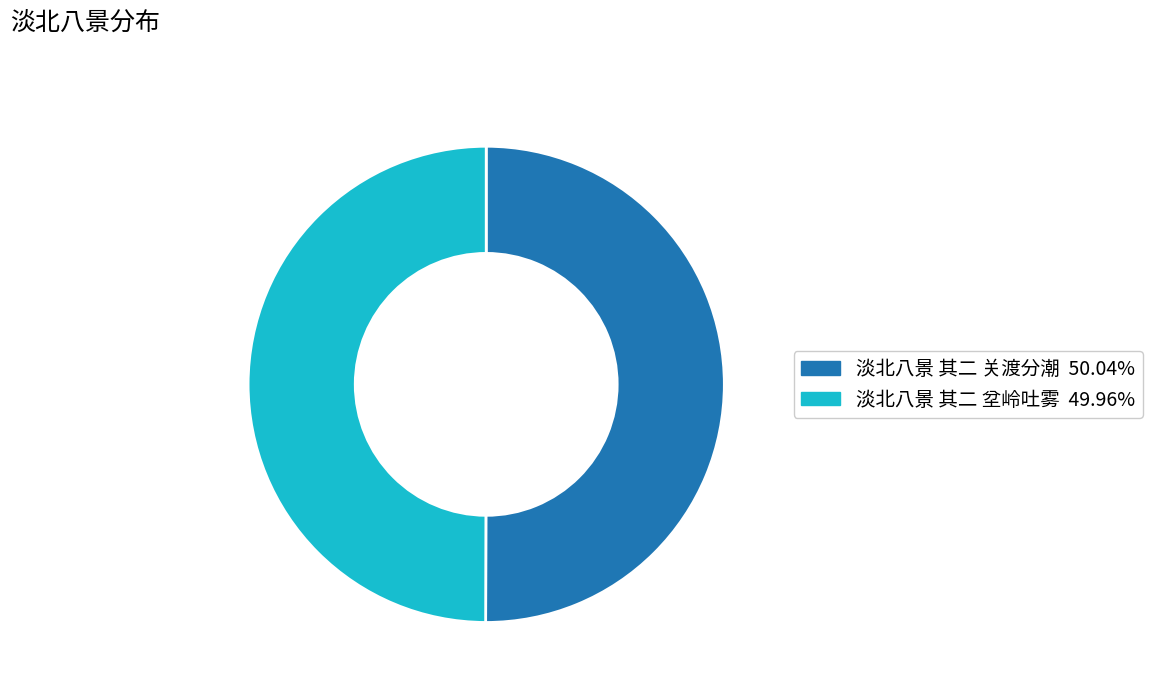

How many segments does this pie chart have?

2